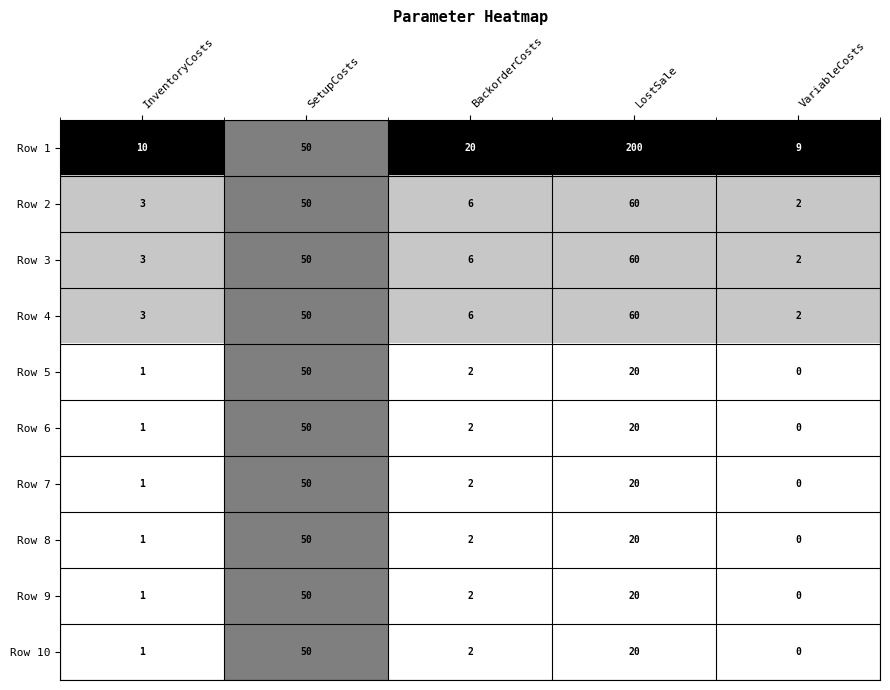

What is the difference between the highest and lowest values at LostSale?

180